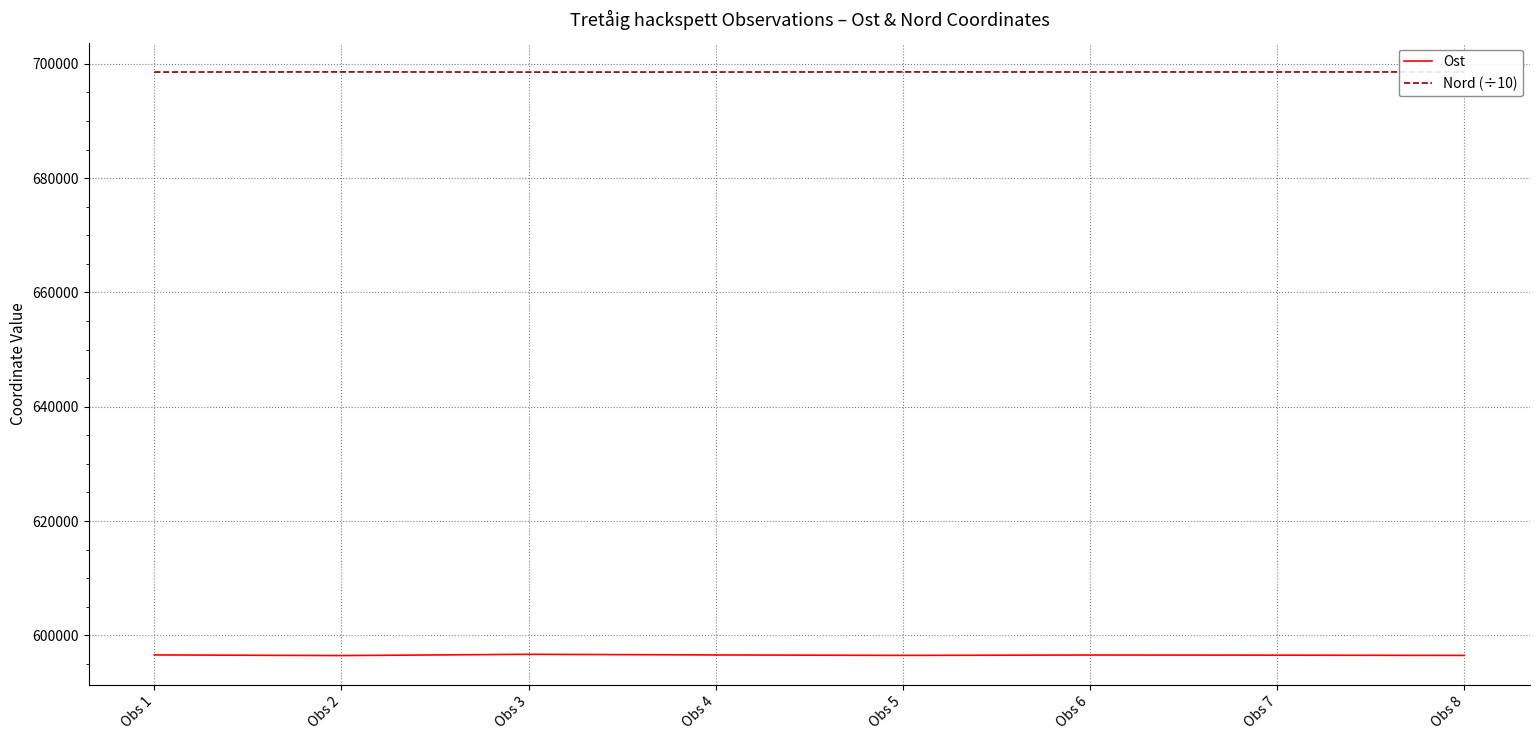

What is the difference between the maximum and minimum values in the Nord (÷10) series?

27.8